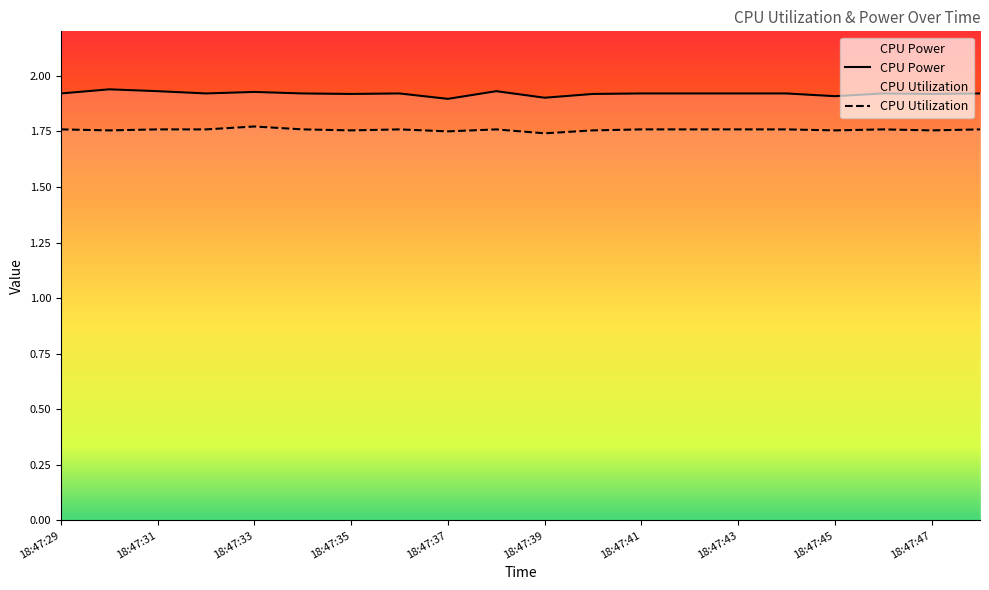

What is the value of the CPU Power point at the 12th from the left?

1.9